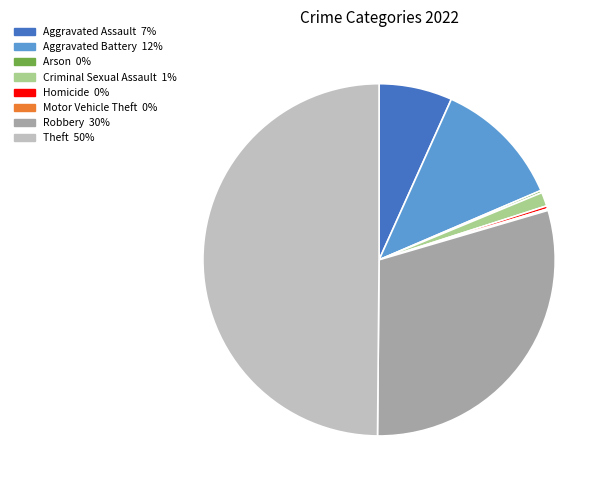

Which slice is the largest?

Theft